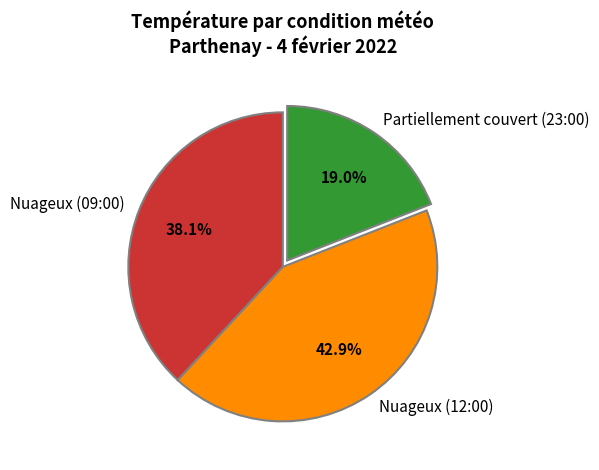

Count the number of slices in the pie.

3